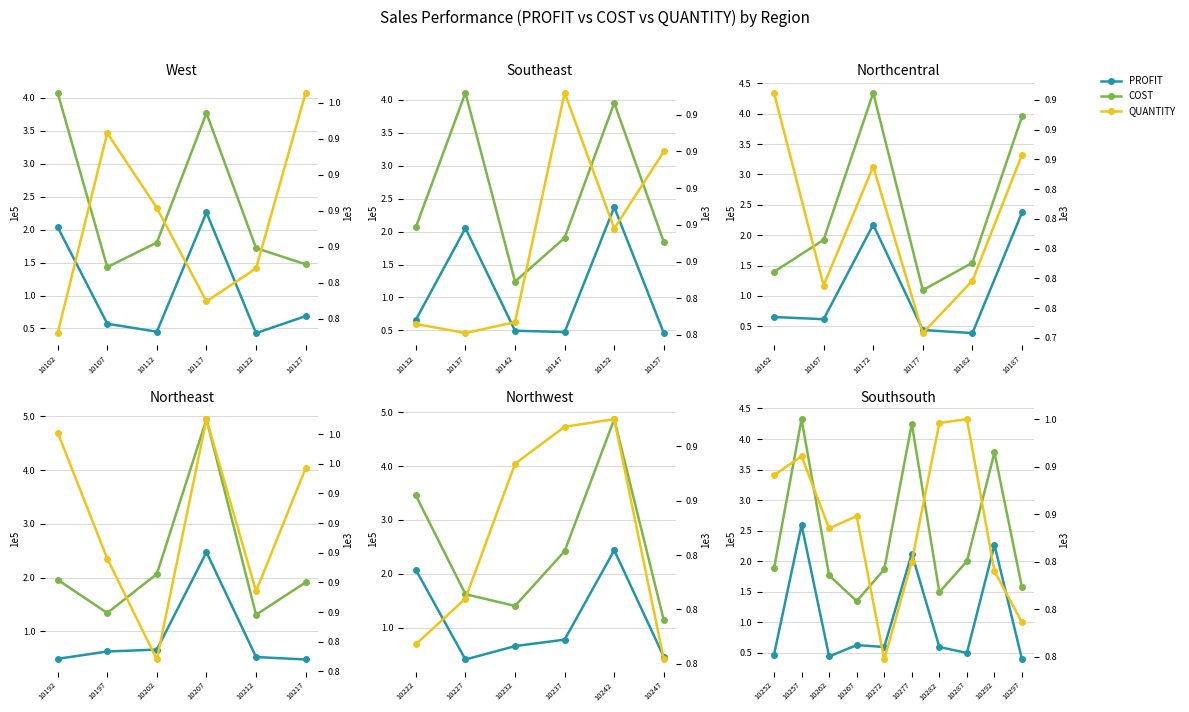

How many data points in QUANTITY are above 898?

4